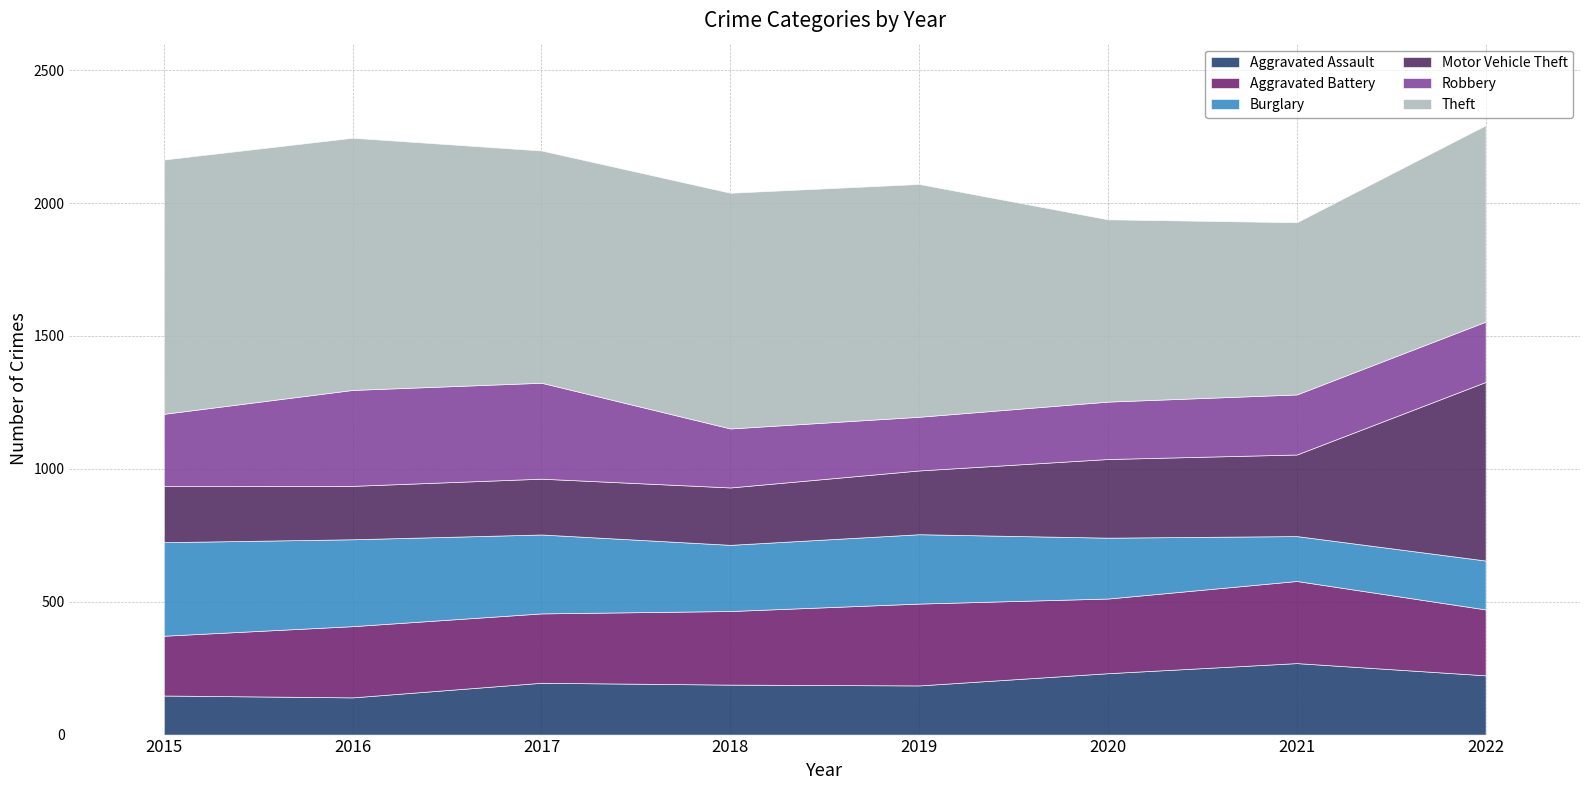

Where is the first local minimum for Motor Vehicle Theft?

2016